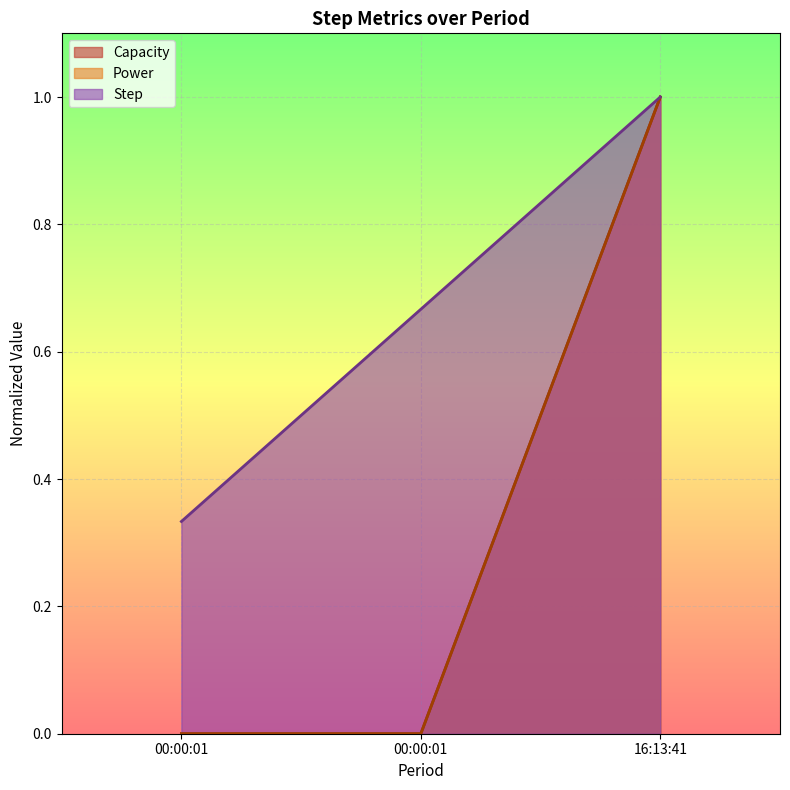

Reading left to right, extract all data points from this chart.

Capacity: 0.0	0.0	1.0
Power: 0.0	0.0	1.0
Step: 0.3	0.7	1.0